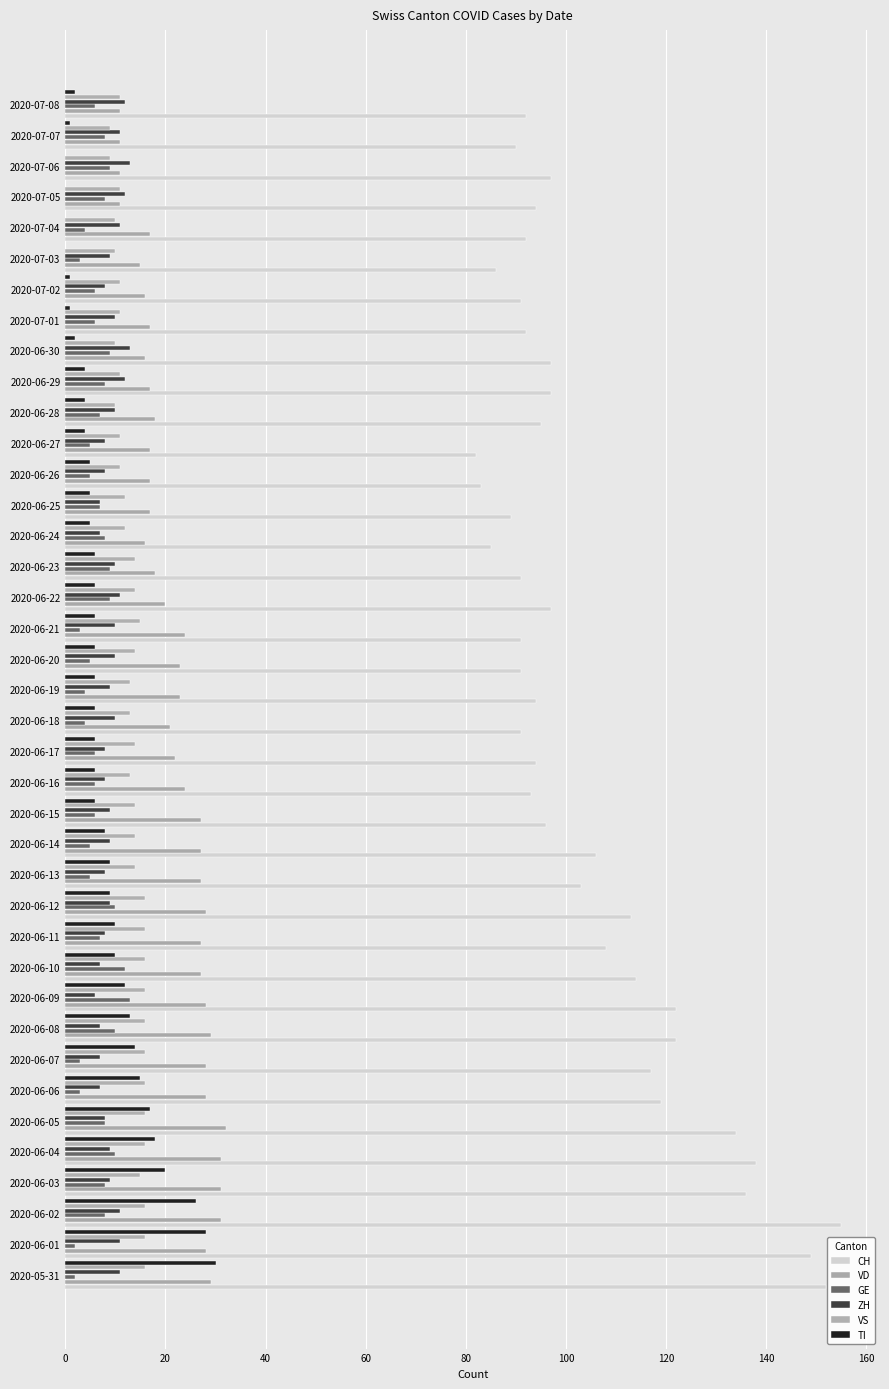

How many data points does each series have?

39